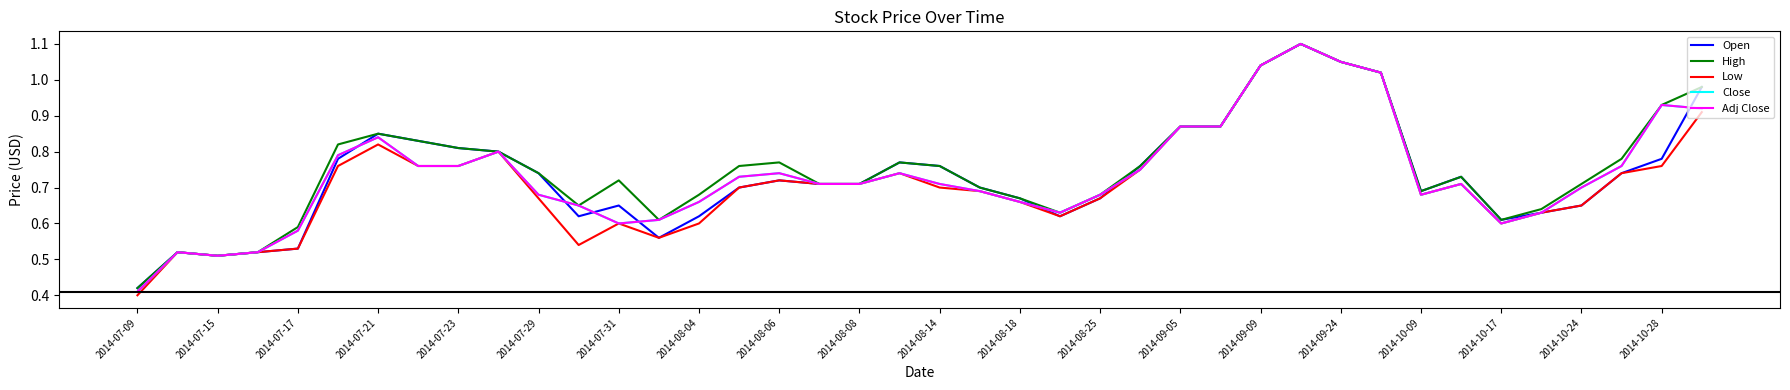

Does the chart display data point markers on the line(s)?

No